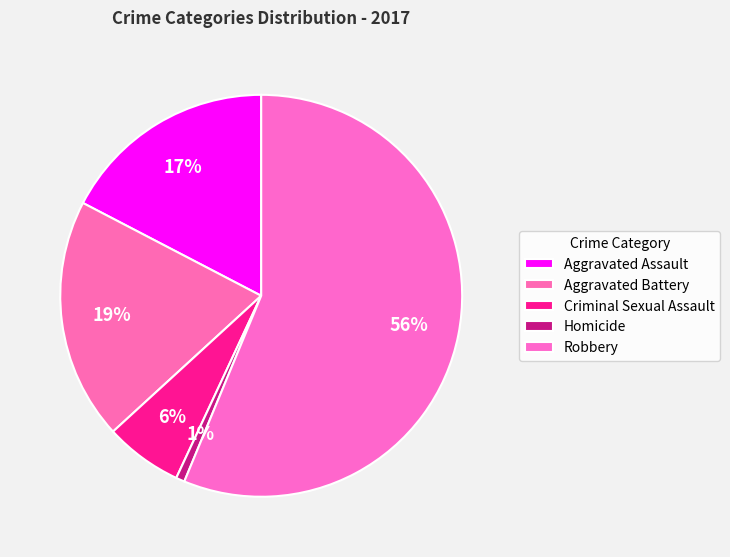

To the nearest percent, what is the average slice percentage?

20%